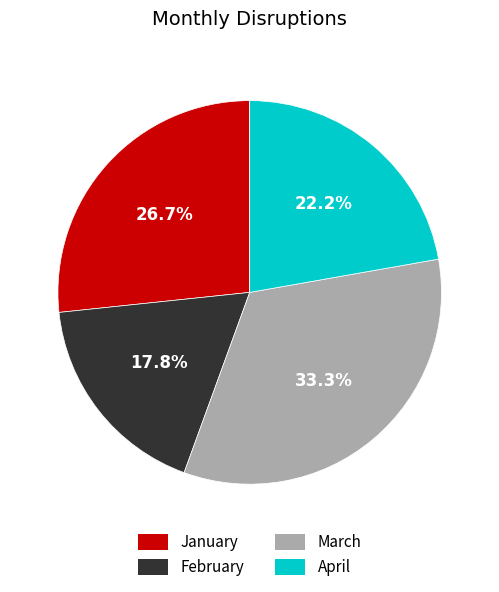

To the nearest percent, what percentage of the pie is February?

18%